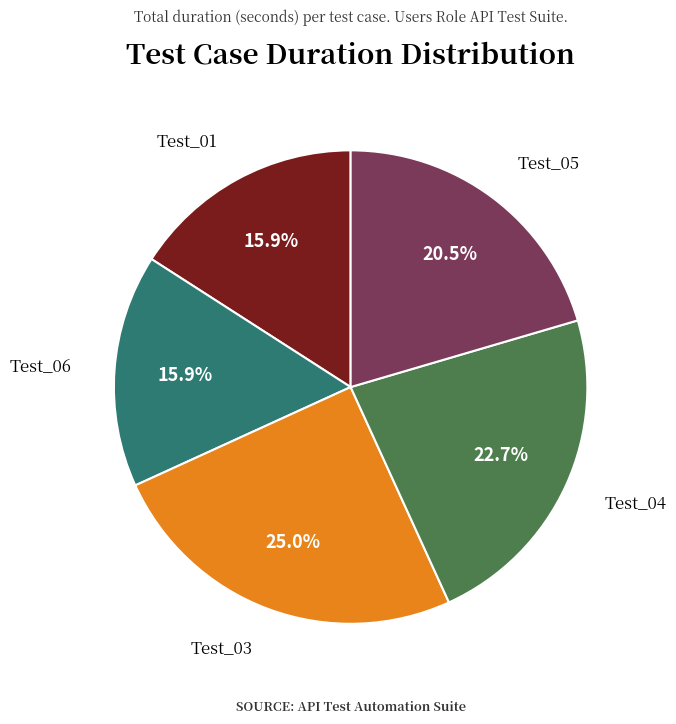

How many segments does this pie chart have?

5